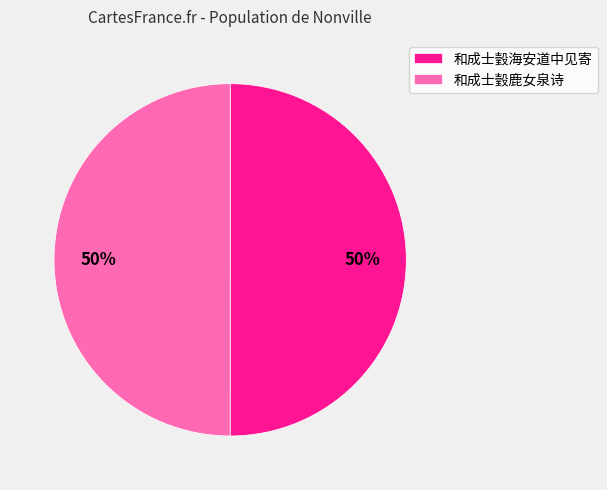

To the nearest percent, what is the combined percentage of 和成士瑴海安道中见寄 and 和成士瑴鹿女泉诗?

100%